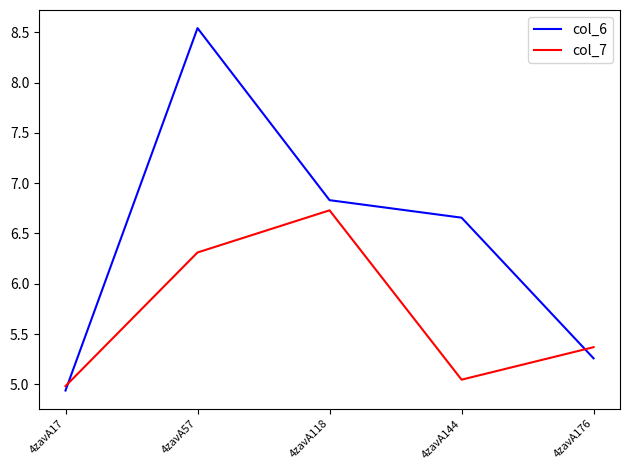

What is the sum of all col_6 values?

32.2